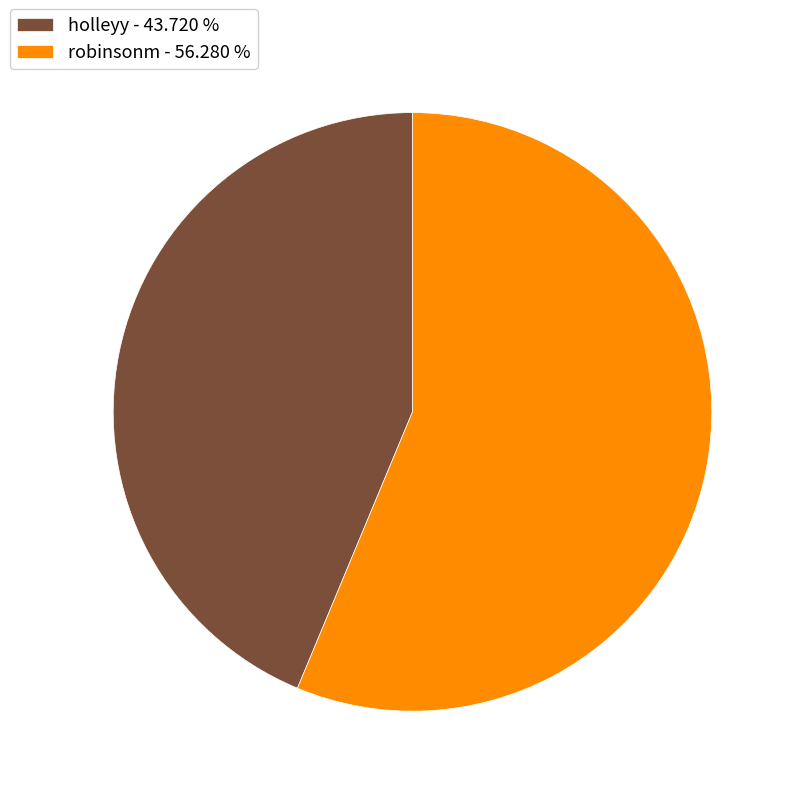

The robinsonm slice represents 65% of the pie. True or false?

False